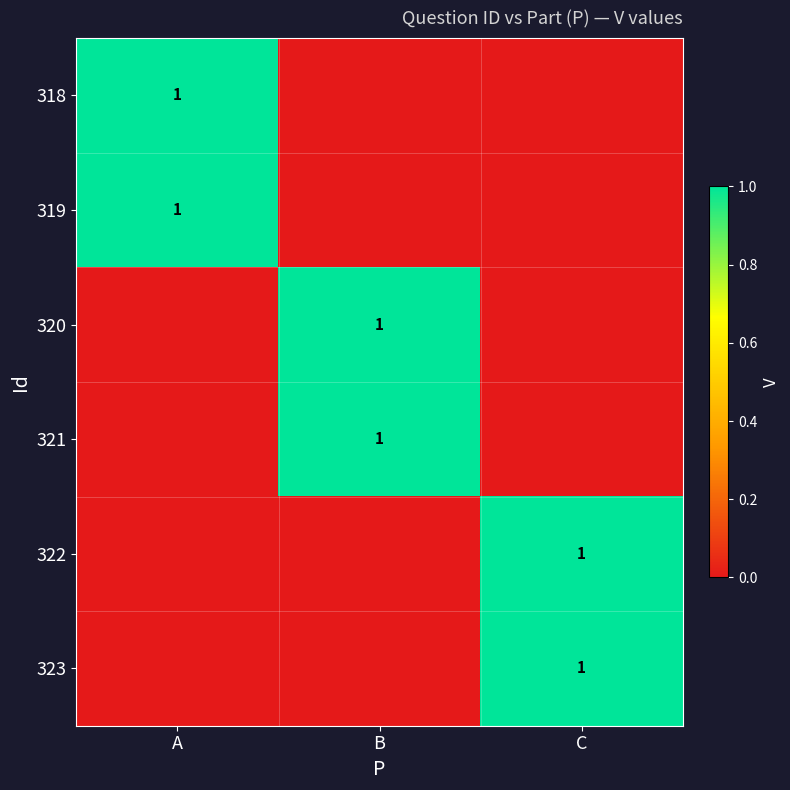

The 323 series shows 1 at C. True or false?

True